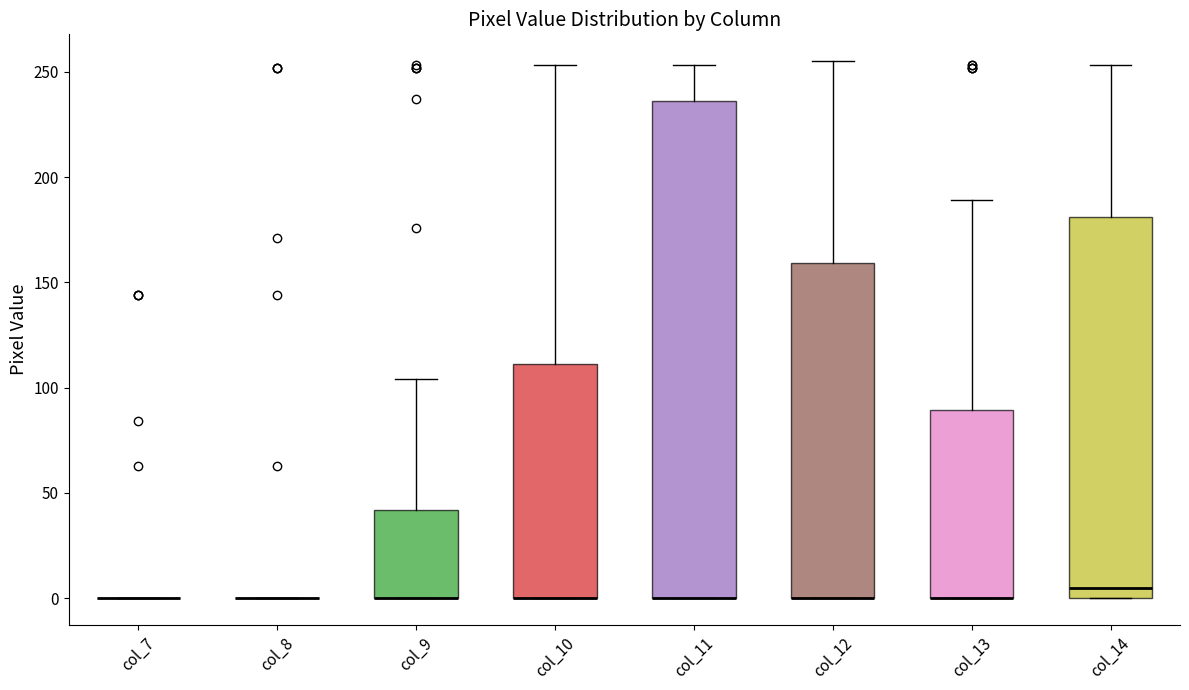

Comparing the boxes themselves (not the whiskers), which one is the tallest?

col_11